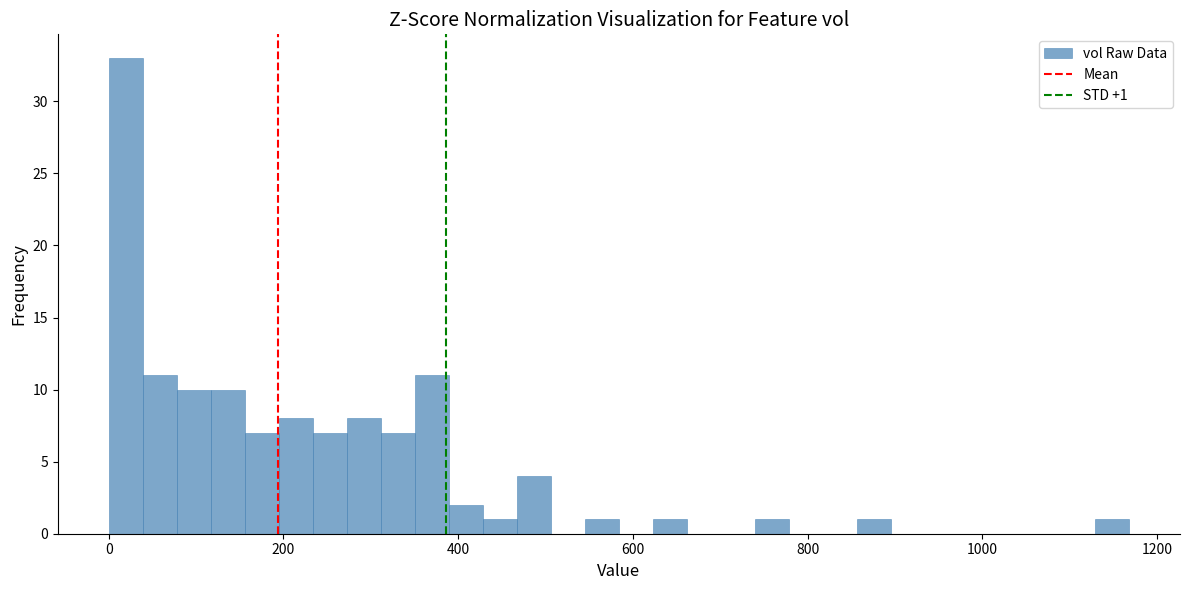

Around what value on the x-axis is the tallest bar? Give the approximate position of its centre, as read against the axis.

20